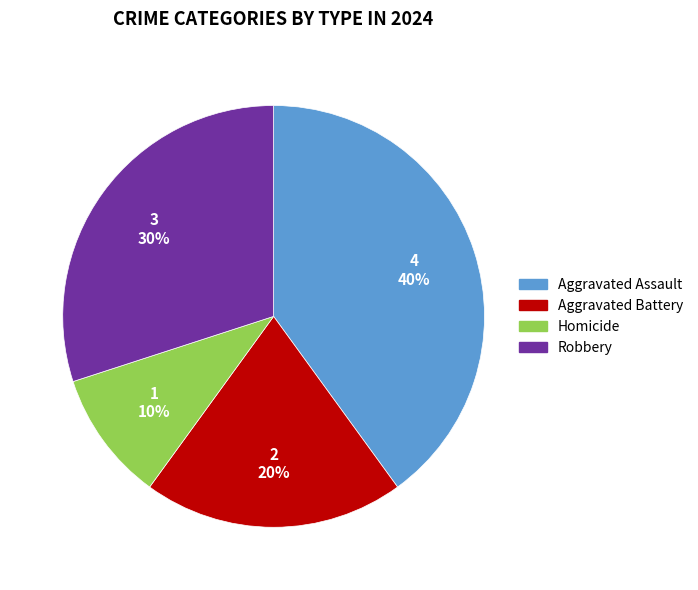

To the nearest percent, what is the difference between the largest and smallest slice percentages?

30%